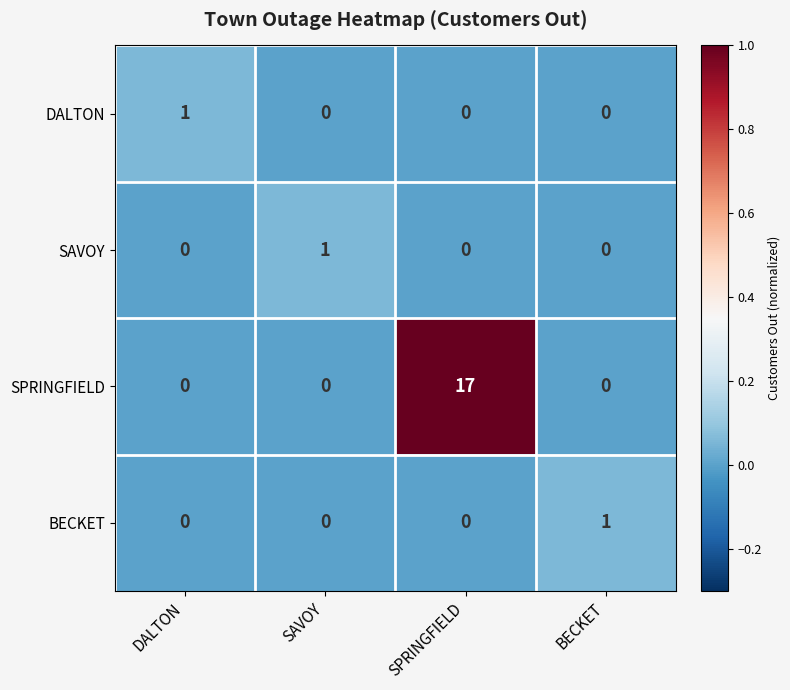

Count the SPRINGFIELD values in the range 0 to 17.

4